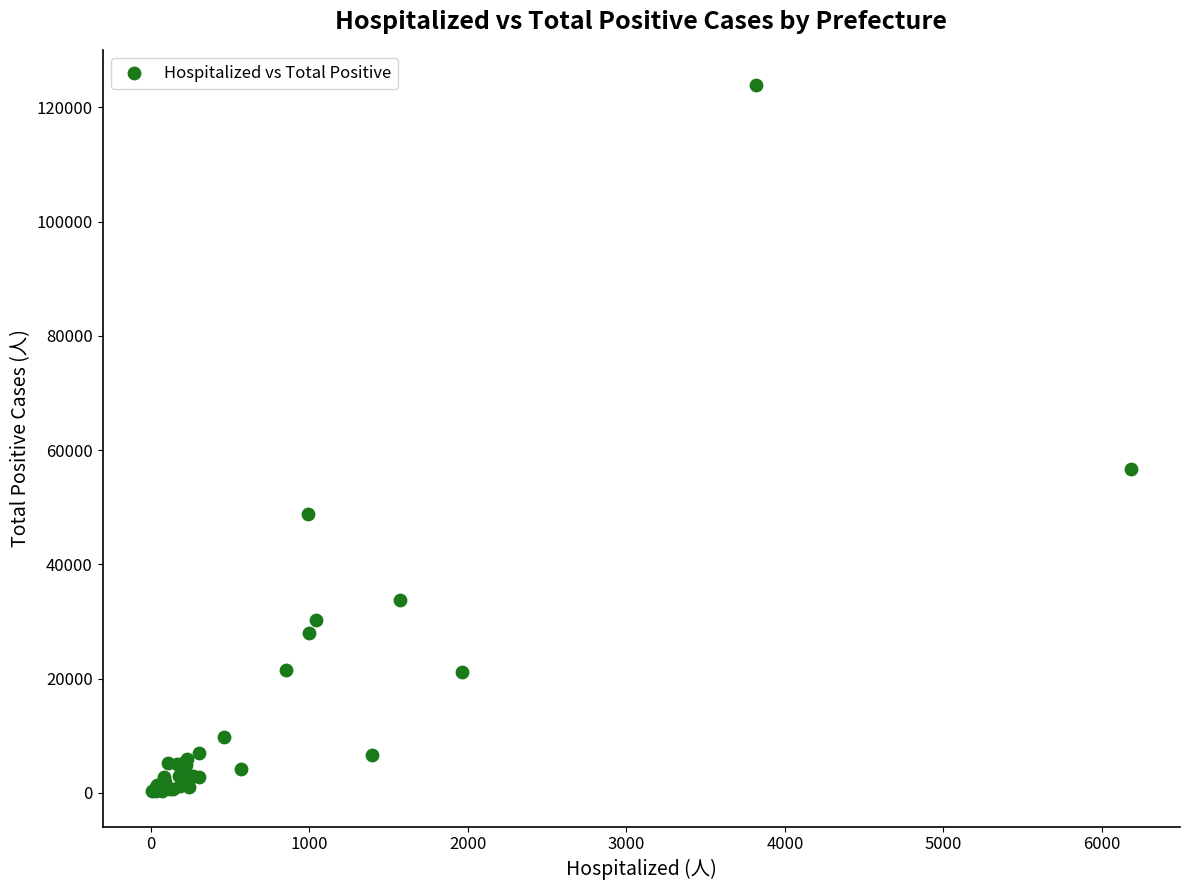

What Y value in the scatter plot is closest to 62093?

56626